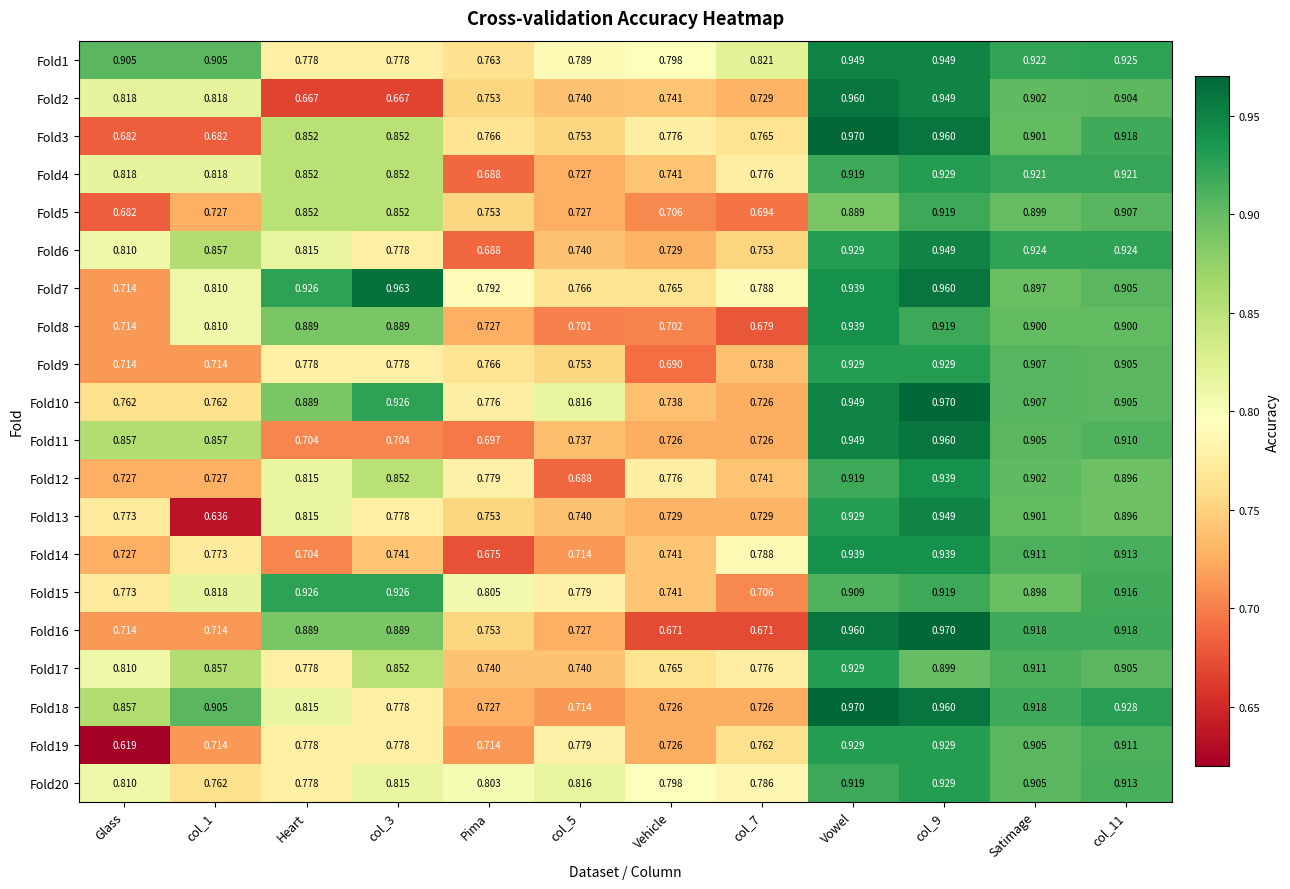

Is the value of Fold16 at Glass greater than the value of Fold6 at col_3?

No